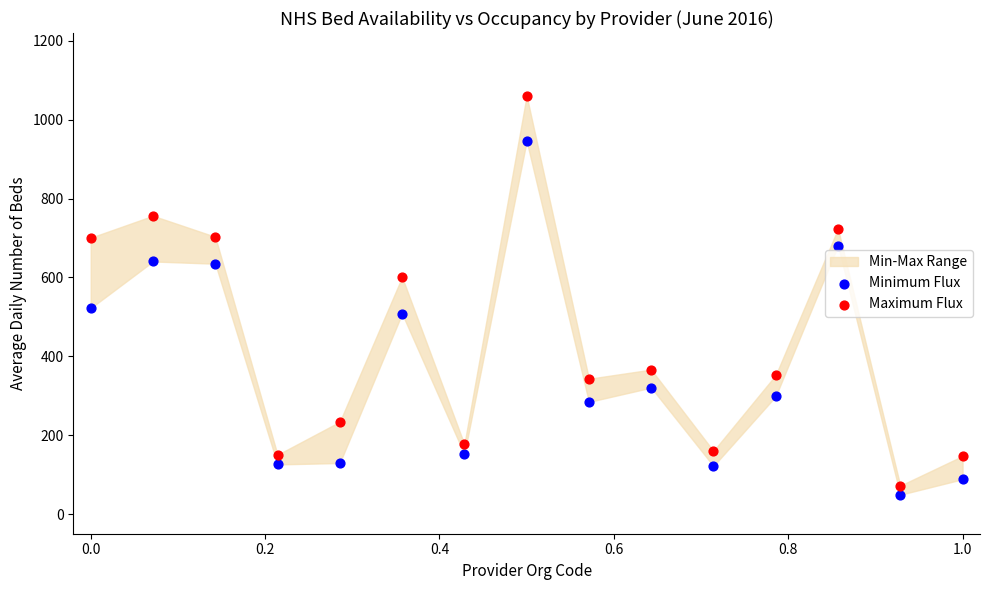

What is the X range (max minus min) for the scatter plot?

1.0